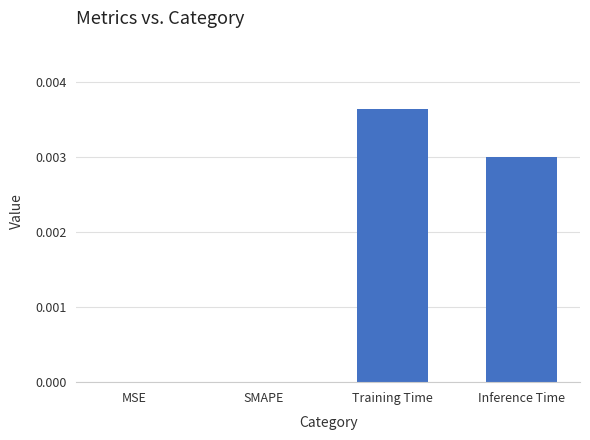

Does the chart contain stacked bars?

No